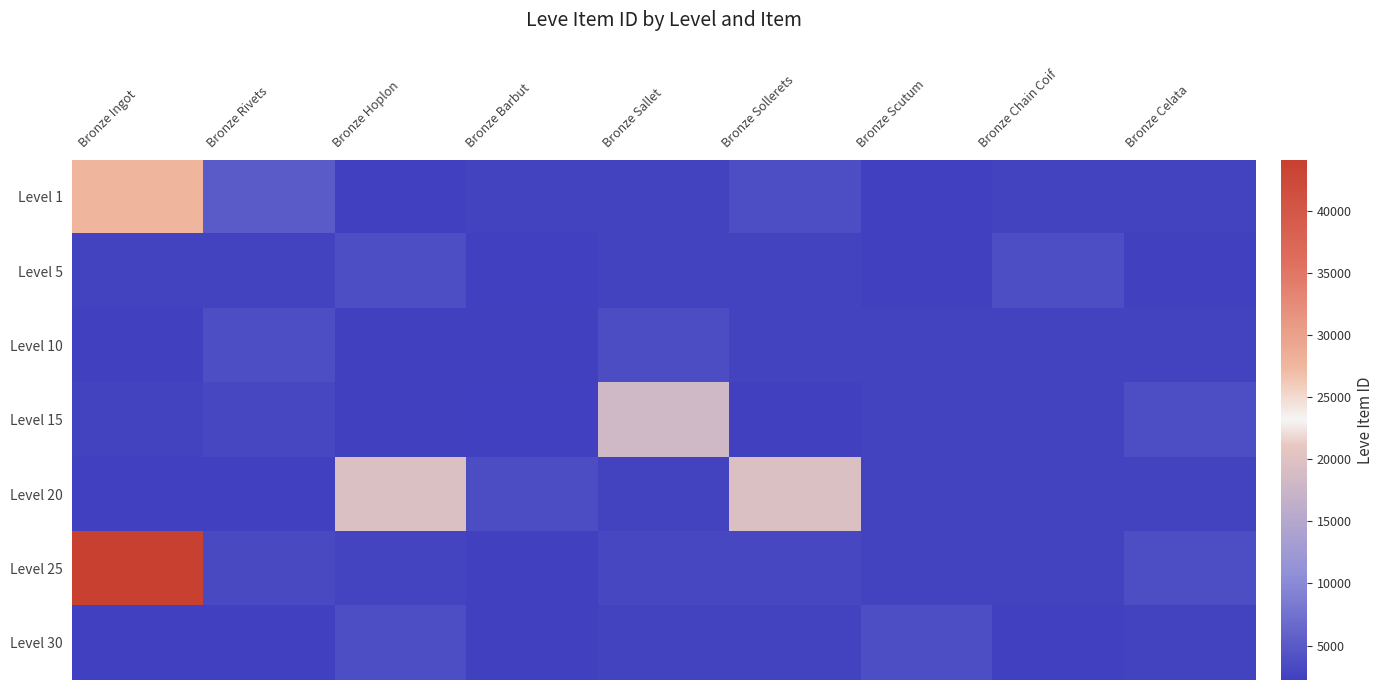

Reading right to left, transcribe all the data shown in this chart.

Level 1: Bronze Celata=2673	Bronze Chain Coif=2656	Bronze Scutum=2230	Bronze Sollerets=3767	Bronze Sallet=2662	Bronze Barbut=2680	Bronze Hoplon=2226	Bronze Rivets=5091	Bronze Ingot=27713
Level 5: Bronze Celata=2495	Bronze Chain Coif=3775	Bronze Scutum=2496	Bronze Sollerets=2673	Bronze Sallet=2656	Bronze Barbut=2230	Bronze Hoplon=3767	Bronze Rivets=2662	Bronze Ingot=2680
Level 10: Bronze Celata=2656	Bronze Chain Coif=2662	Bronze Scutum=2680	Bronze Sollerets=2673	Bronze Sallet=3550	Bronze Barbut=2470	Bronze Hoplon=2495	Bronze Rivets=3775	Bronze Ingot=2496
Level 15: Bronze Celata=3767	Bronze Chain Coif=2662	Bronze Scutum=2680	Bronze Sollerets=2471	Bronze Sallet=18363	Bronze Barbut=2236	Bronze Hoplon=2497	Bronze Rivets=3045	Bronze Ingot=2680
Level 20: Bronze Celata=2656	Bronze Chain Coif=2662	Bronze Scutum=2680	Bronze Sollerets=19533	Bronze Sallet=2712	Bronze Barbut=3557	Bronze Hoplon=19534	Bronze Rivets=2239	Bronze Ingot=2241
Level 25: Bronze Celata=3767	Bronze Chain Coif=2662	Bronze Scutum=2680	Bronze Sollerets=3096	Bronze Sallet=3068	Bronze Barbut=2473	Bronze Hoplon=2753	Bronze Rivets=3352	Bronze Ingot=44147
Level 30: Bronze Celata=2656	Bronze Chain Coif=2230	Bronze Scutum=3767	Bronze Sollerets=2662	Bronze Sallet=2680	Bronze Barbut=2501	Bronze Hoplon=3833	Bronze Rivets=2257	Bronze Ingot=2260